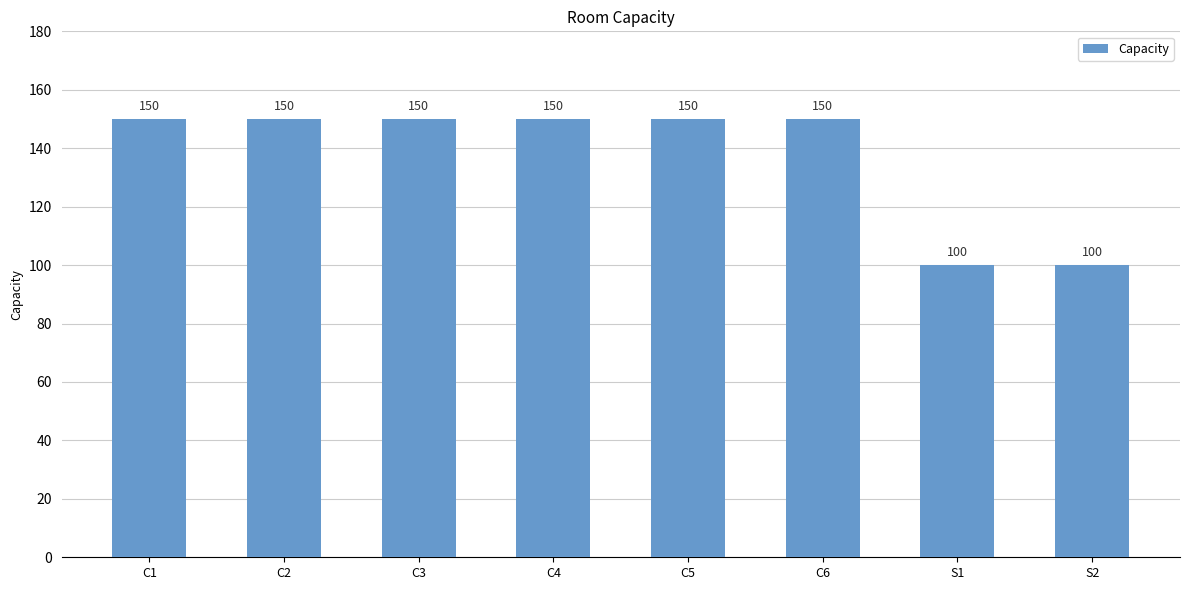

What is the minimum value shown in the chart?

100